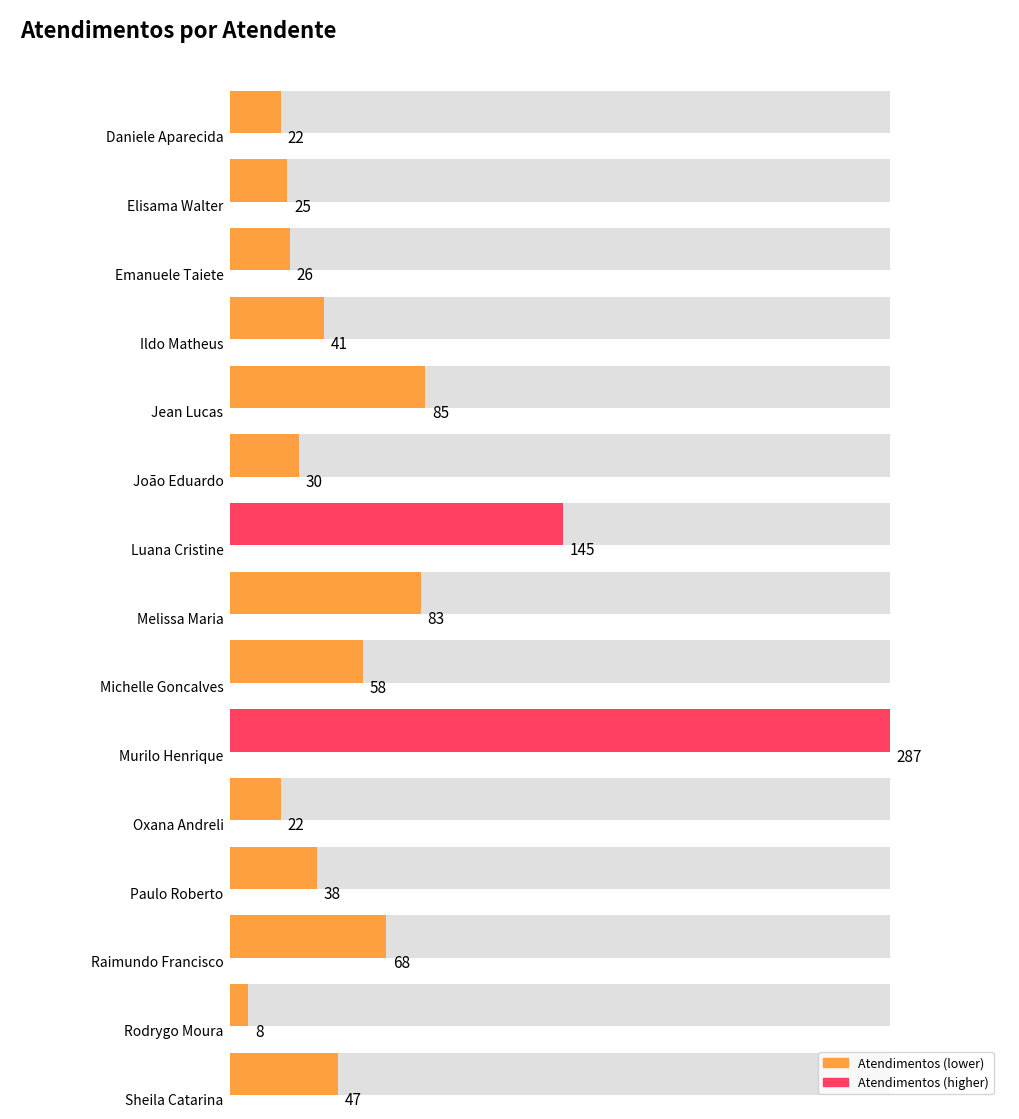

What is the ratio of the value at Emanuele Taiete Benigno to the value at Luana Cristine Sa dos Santos?

0.2